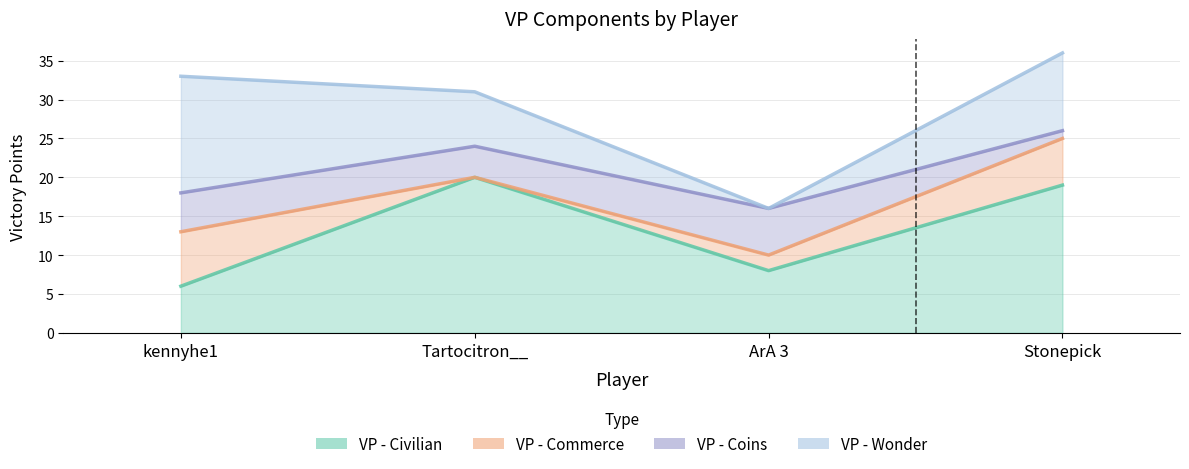

How many data points in VP - Coins are less than 5?

2